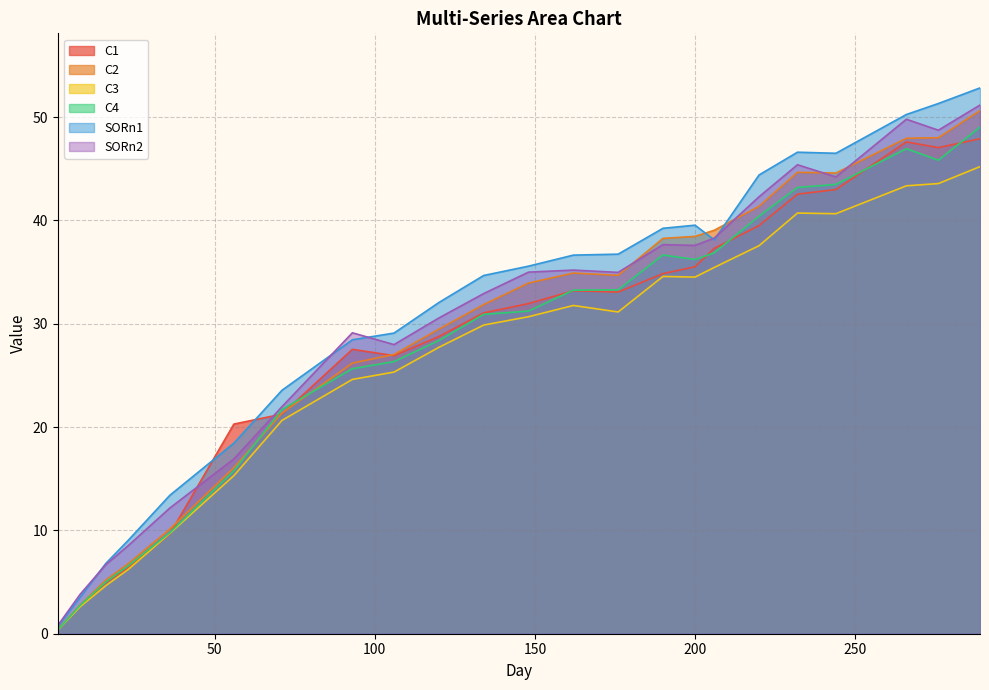

How many times do SORn1 and C1 cross each other?

2